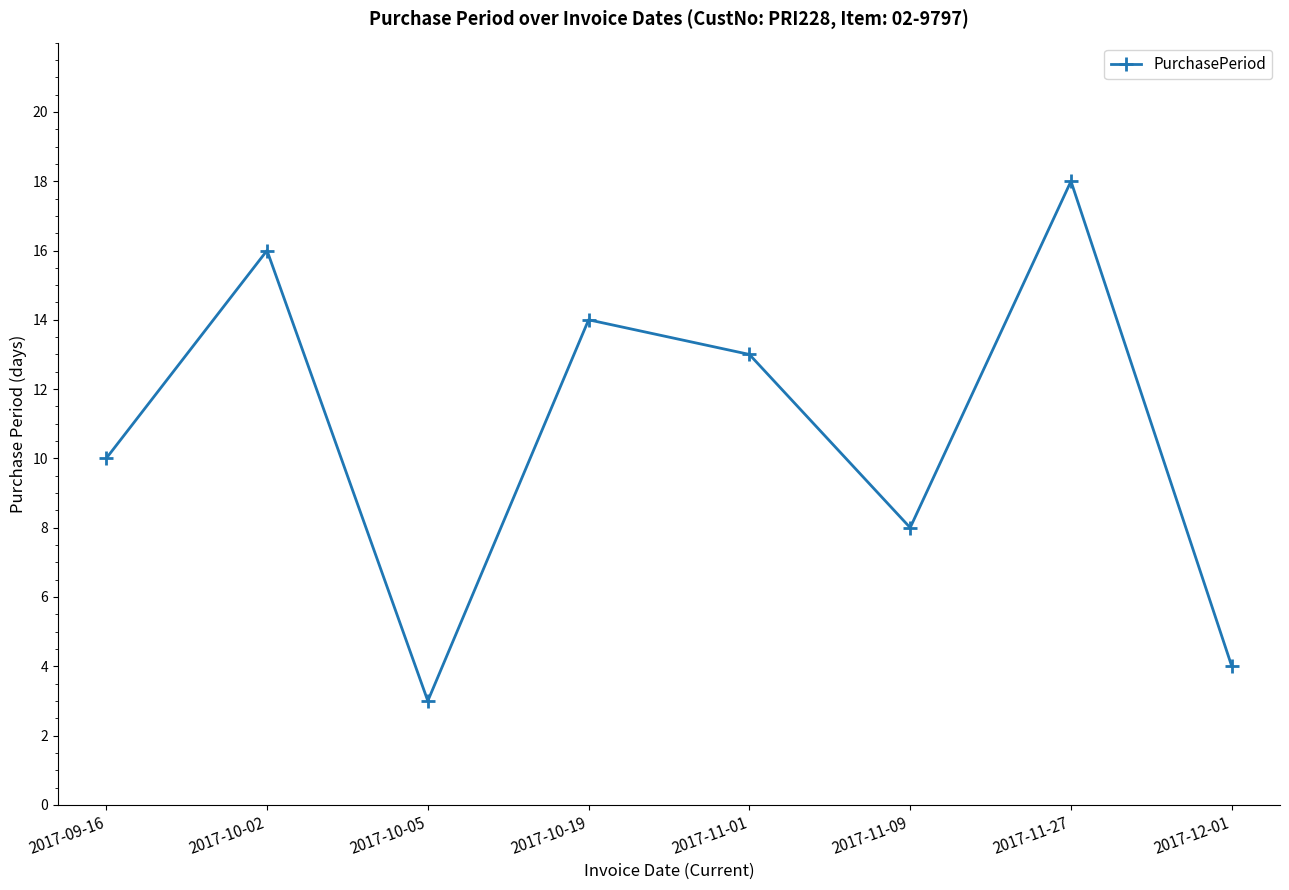

Reading left to right, transcribe all the data shown in this chart.

2017-09-16=10	2017-10-02=16	2017-10-05=3	2017-10-19=14	2017-11-01=13	2017-11-09=8	2017-11-27=18	2017-12-01=4